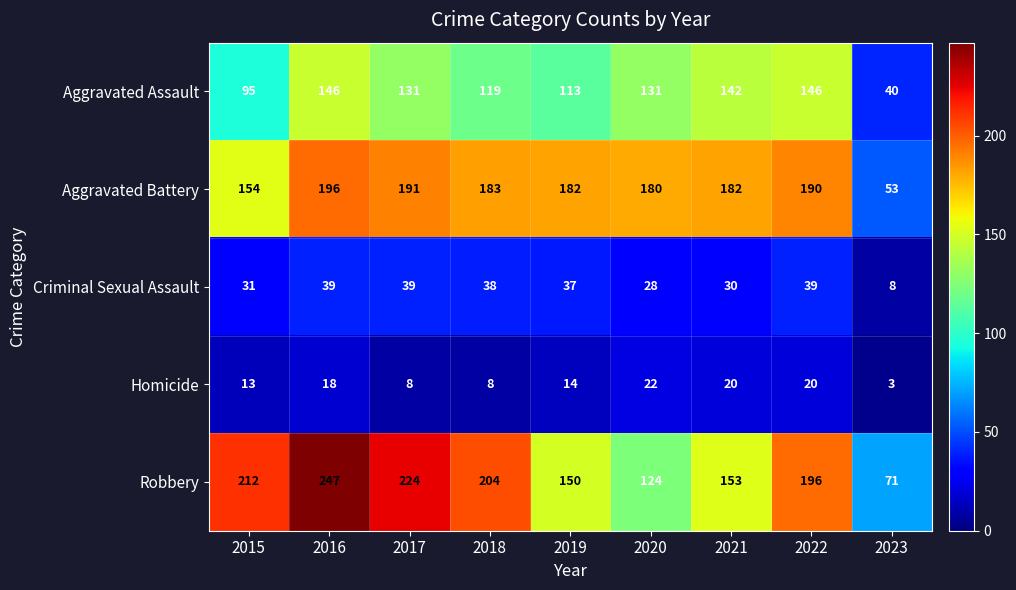

How many series are shown in this chart?

5